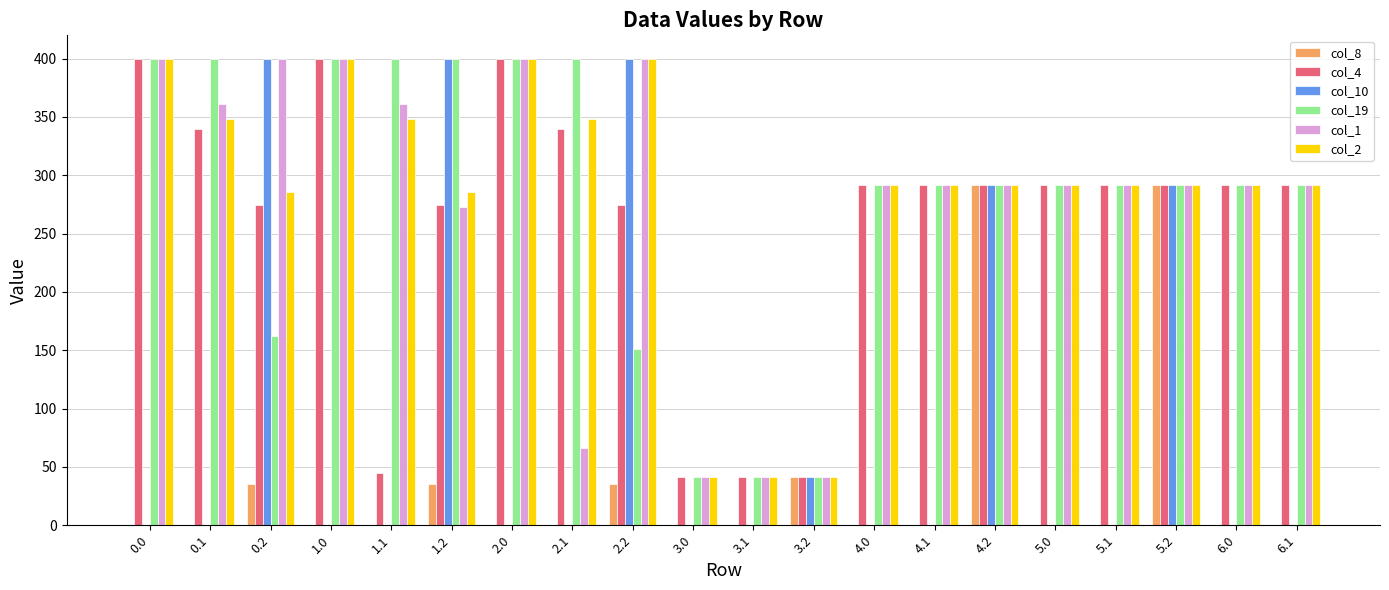

The value of col_2 at 1.1 is 347.9. True or false?

True